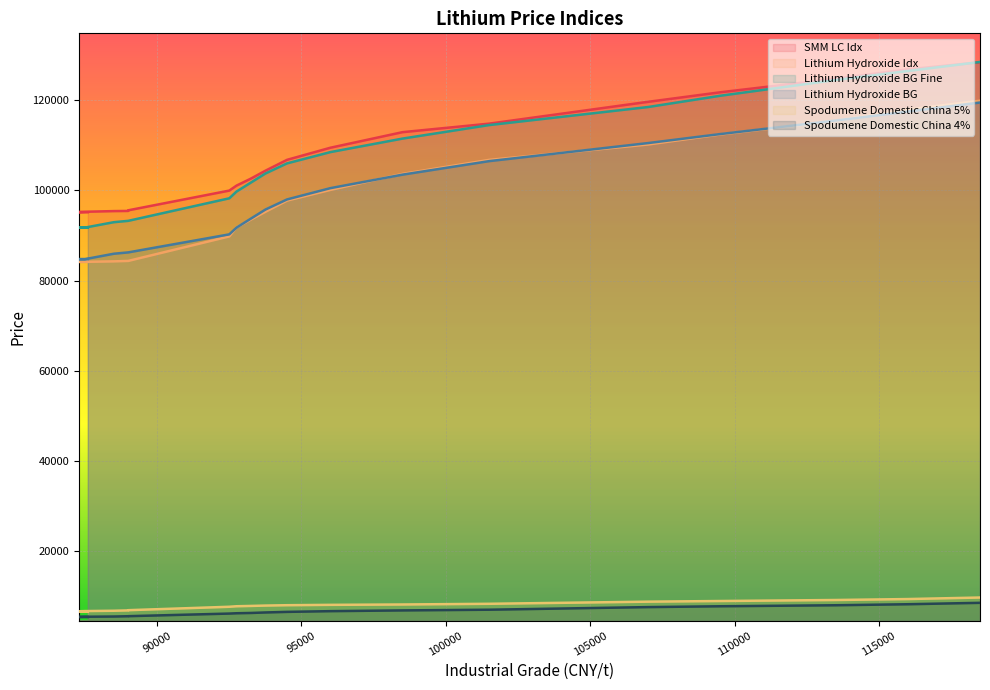

What is the sum of all Lithium Hydroxide BG values?

1952950